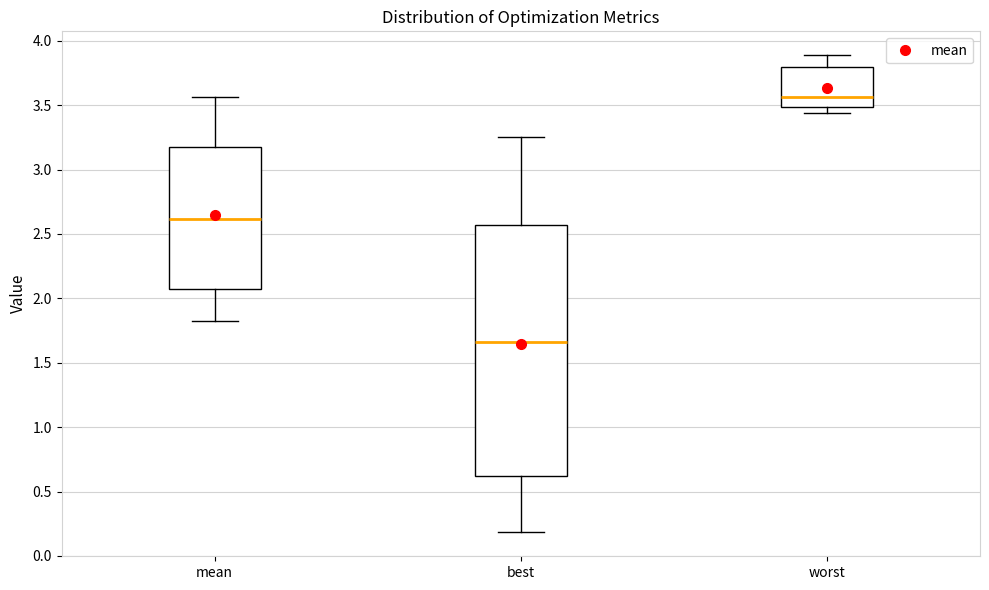

Reading left to right, read every box against the y-axis: the position of its median line, the range the box covers, and the ends of its whiskers. The values are not printed on the chart, so give them approximately, as read against the axis.

mean: median 2.60, box 2.10 to 3.20, whiskers 1.85 to 3.55
best: median 1.65, box 0.60 to 2.55, whiskers 0.20 to 3.25
worst: median 3.55, box 3.50 to 3.80, whiskers 3.45 to 3.90